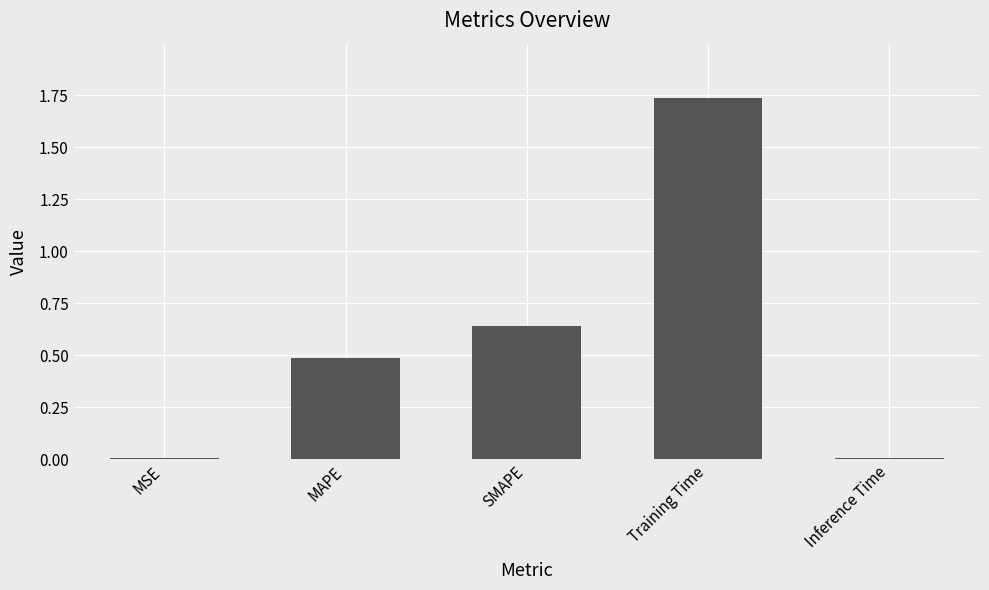

What is the sum of all values?

2.9